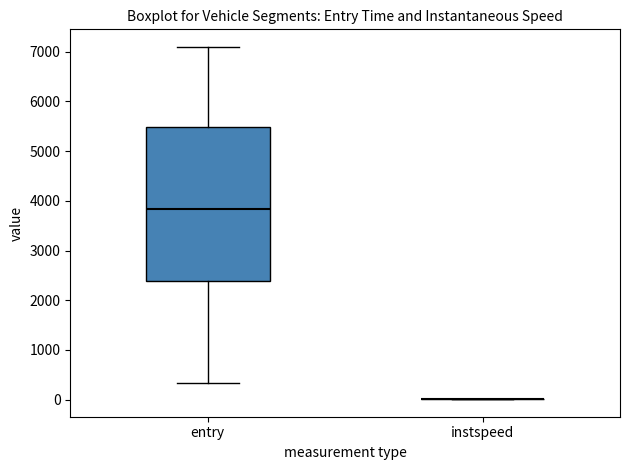

Reading left to right, transcribe this box plot: for each box, give where its median line is, the range the box spans, and where its two whiskers end, as read against the y-axis. The values are not printed on the chart, so give them approximately, as read against the axis.

entry: median 3800, box 2400 to 5500, whiskers 300 to 7100
instspeed: box collapsed to a line at 0, whiskers 0 to 0